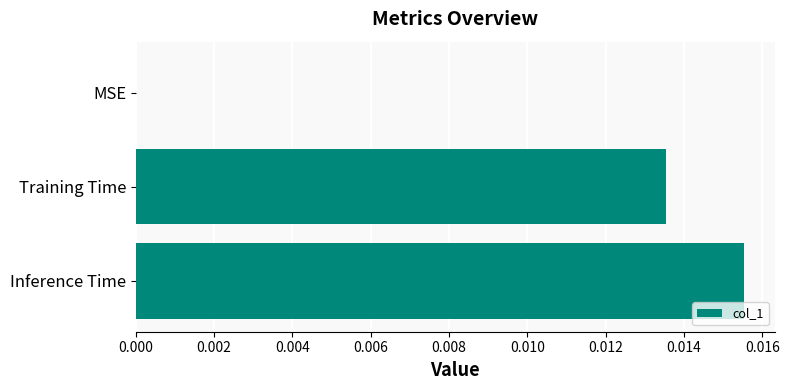

At which category does the chart reach its peak across all series?

Inference Time